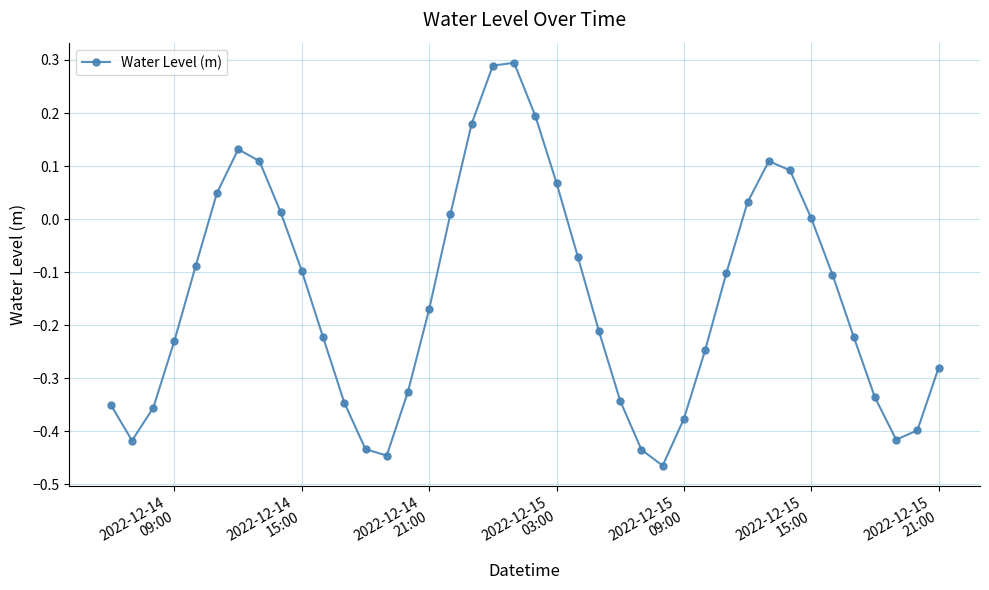

What is the sum of all values?

-5.9